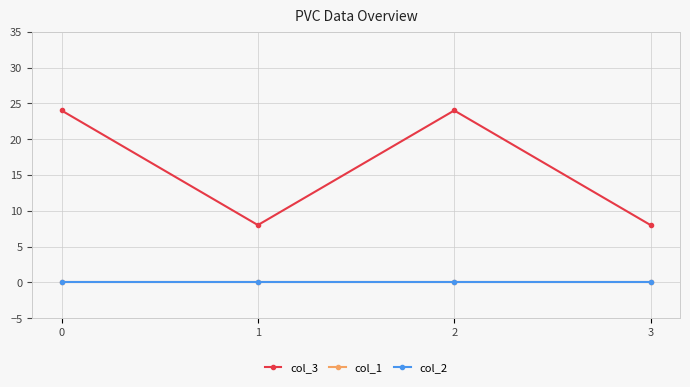

Is this an area chart (filled region under the line)?

No